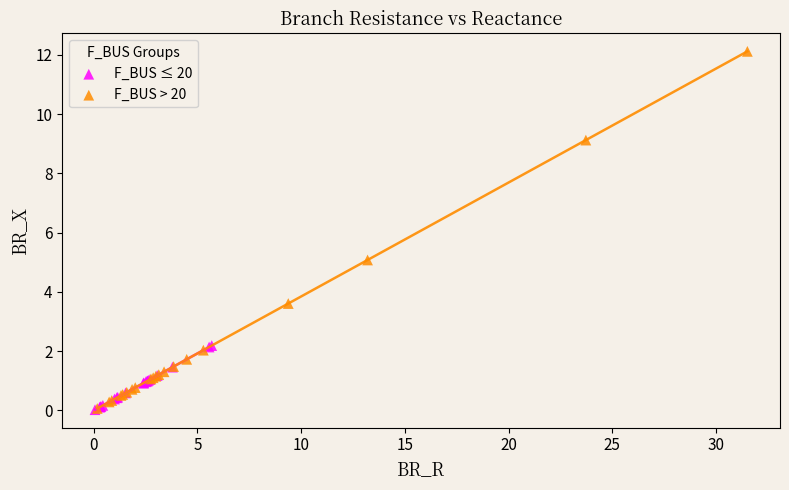

Which series has the largest Y range (max minus min)?

F_BUS > 20